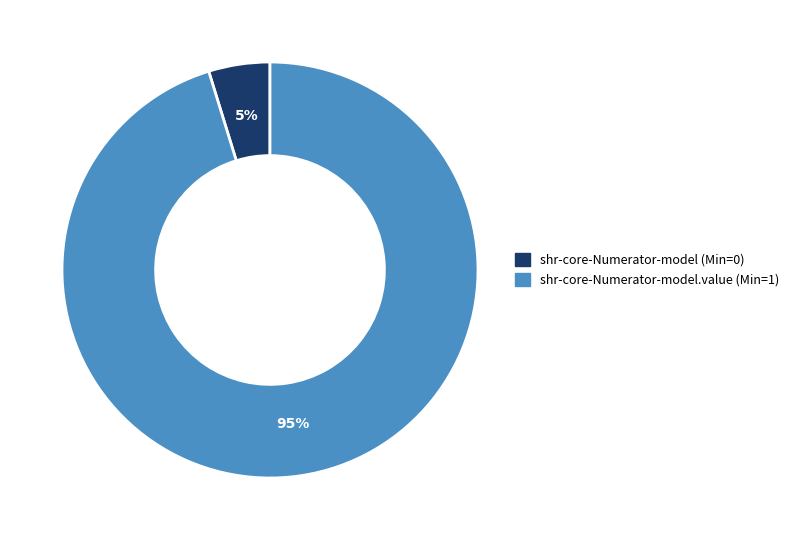

Does any single category account for the majority?

Yes